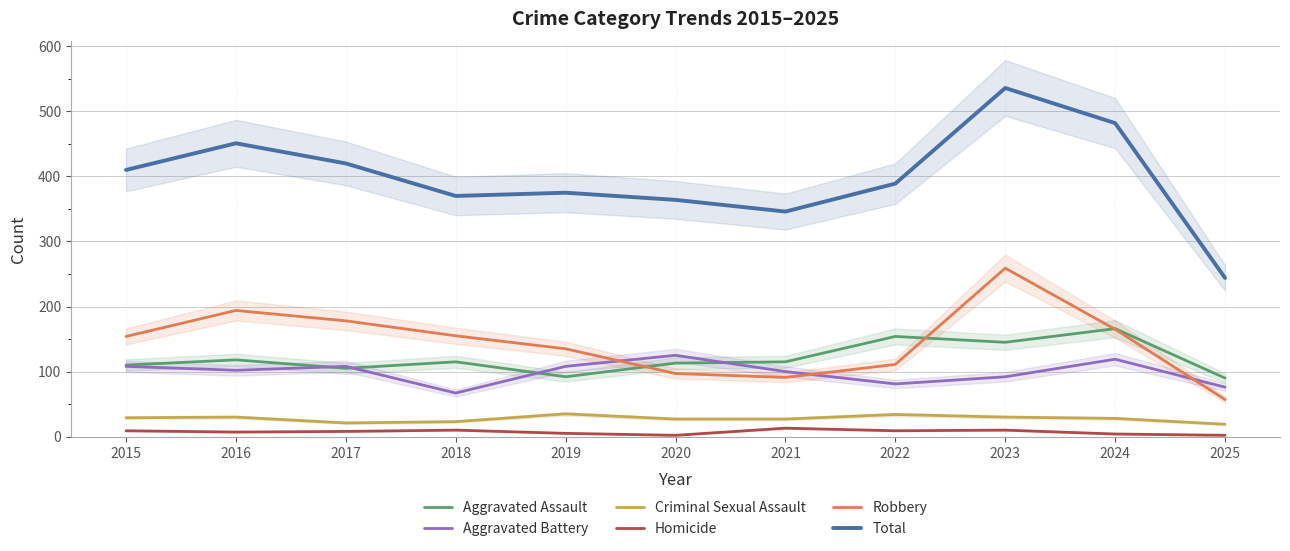

At which label is Total closest to 390?

2022